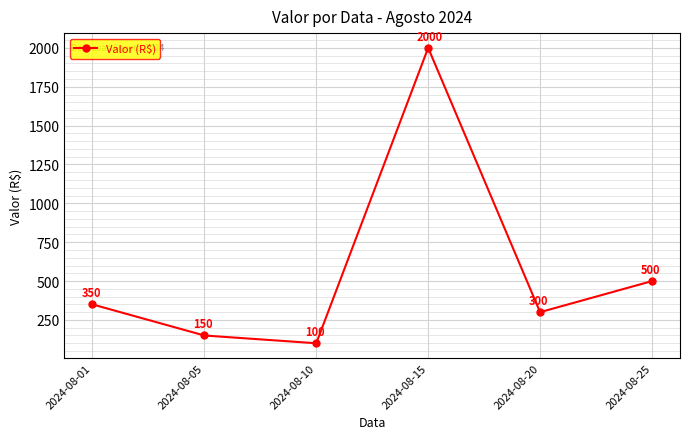

Does the chart have visible grid lines?

Yes